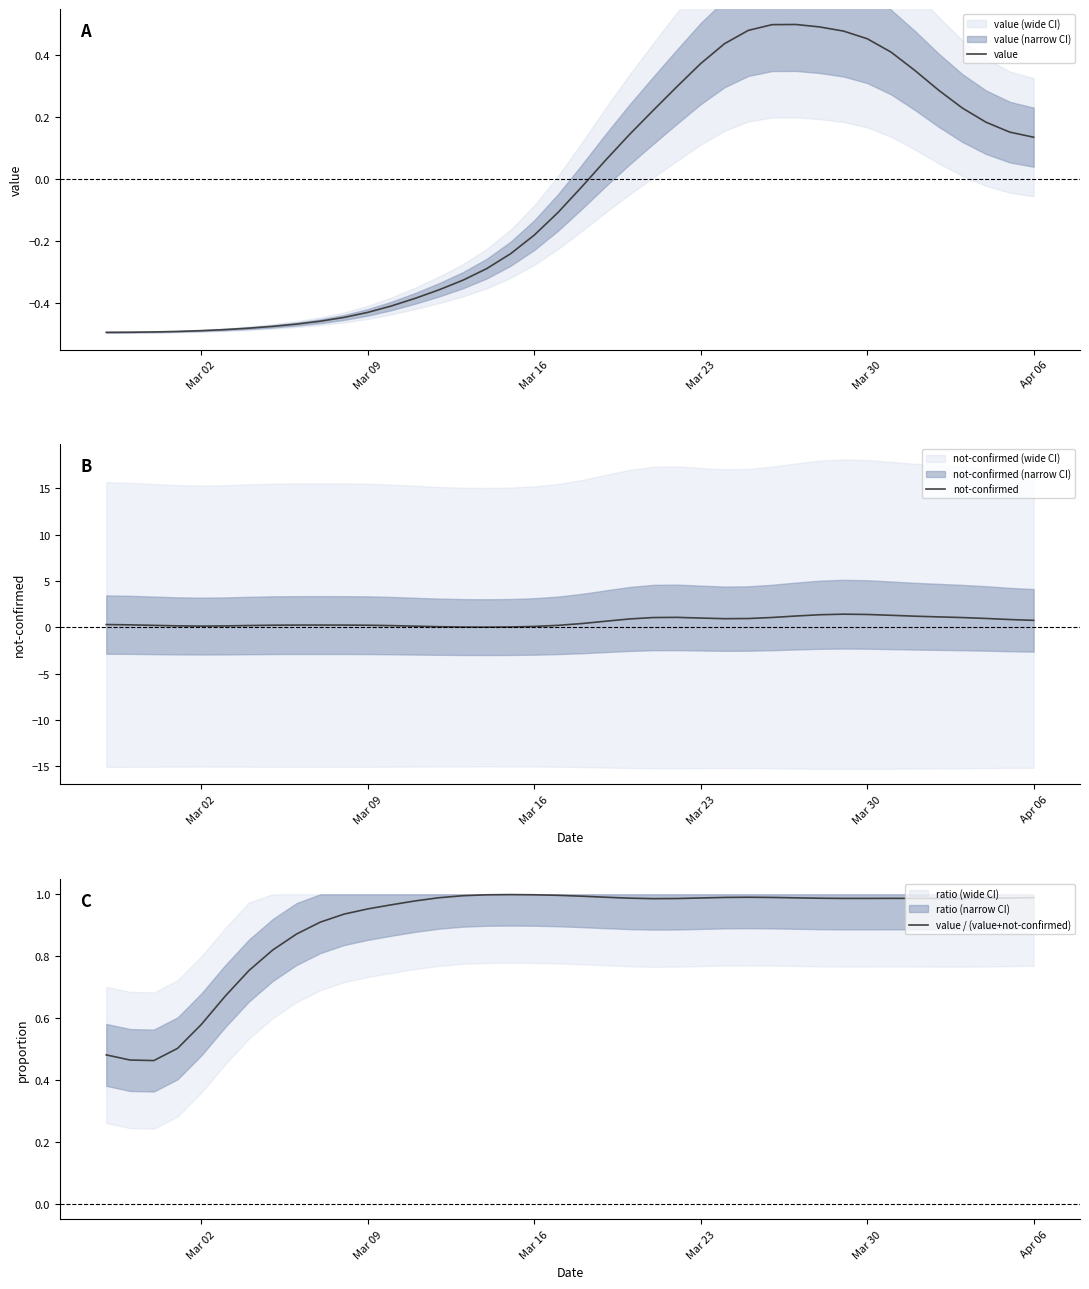

The value of value / (value+not-confirmed) at Mar 30 is 0.3. True or false?

False